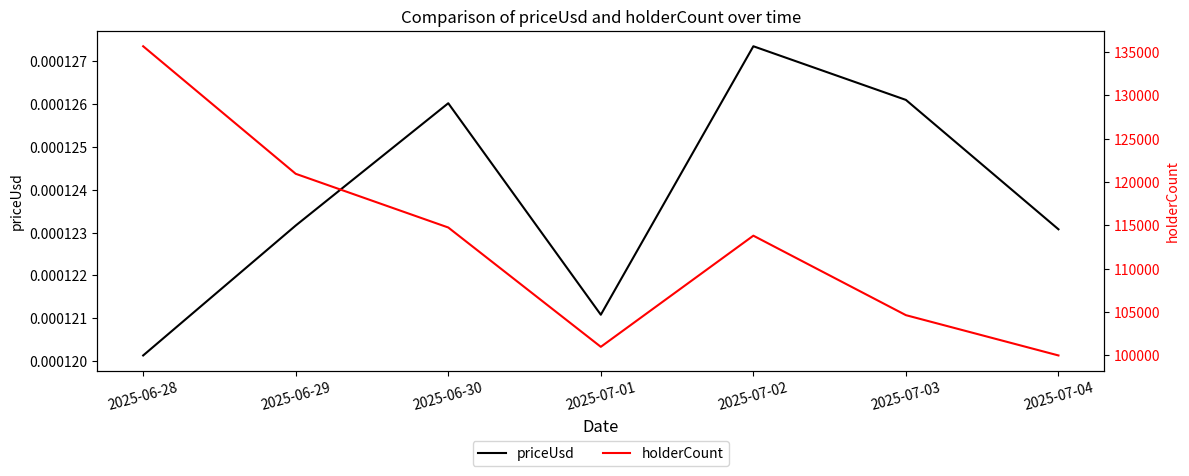

Reading right to left, extract all data points from this chart.

priceUsd: 0.0	0.0	0.0	0.0	0.0	0.0	0.0
holderCount: 100000.0	104644.0	113805.0	100994.0	114748.0	120938.0	135639.0